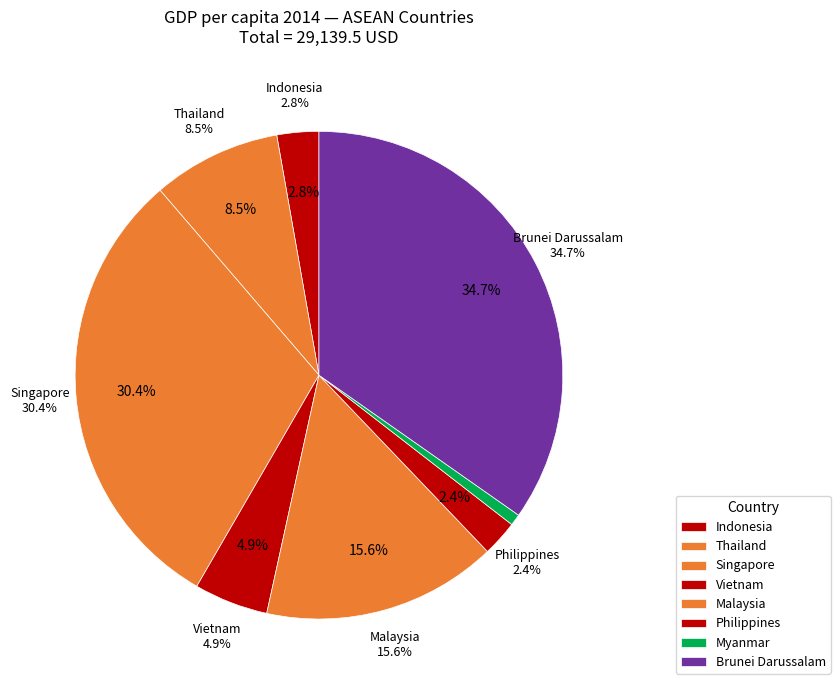

Is there a majority slice in this chart?

No